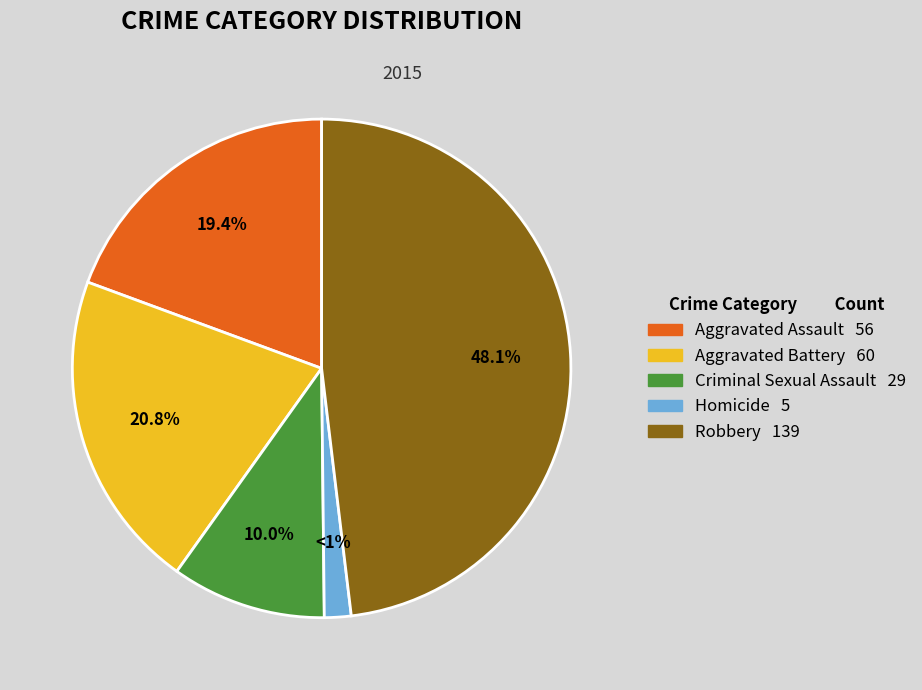

Rank the categories by value from lowest to highest.

Homicide, Criminal Sexual Assault, Aggravated Assault, Aggravated Battery, Robbery